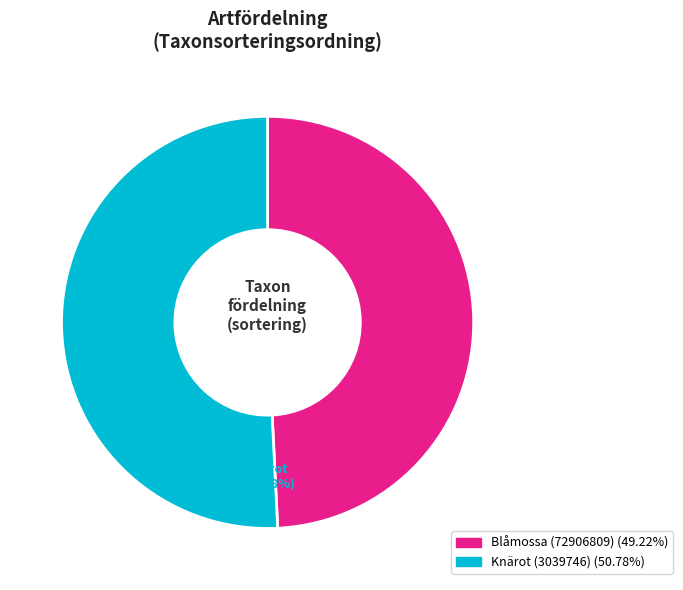

How much of the chart is everything except Blåmossa (72906809)?

50.8%